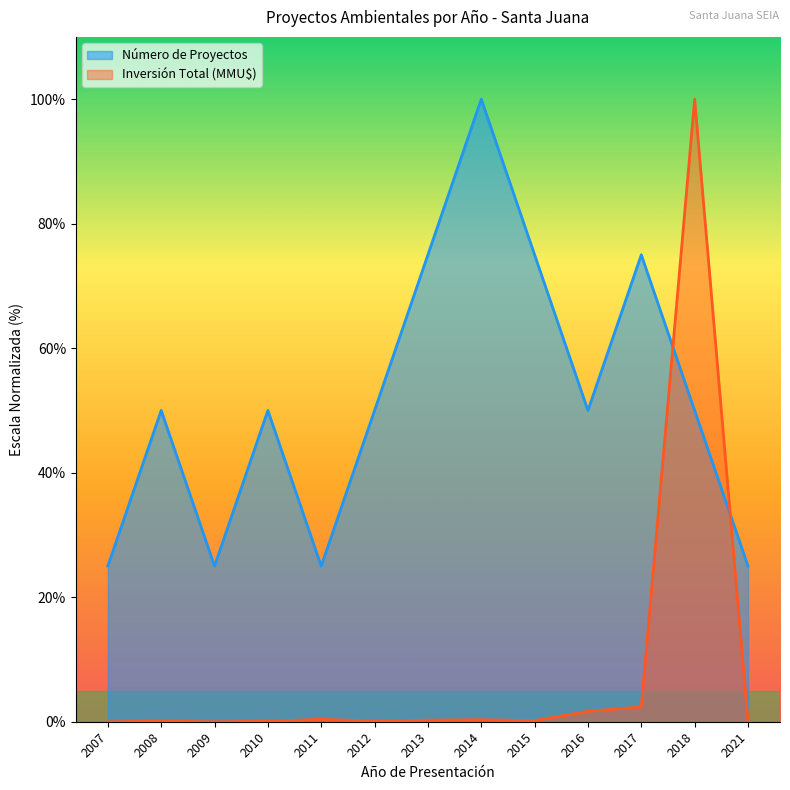

What is the total value across all series at 2016?

51.7